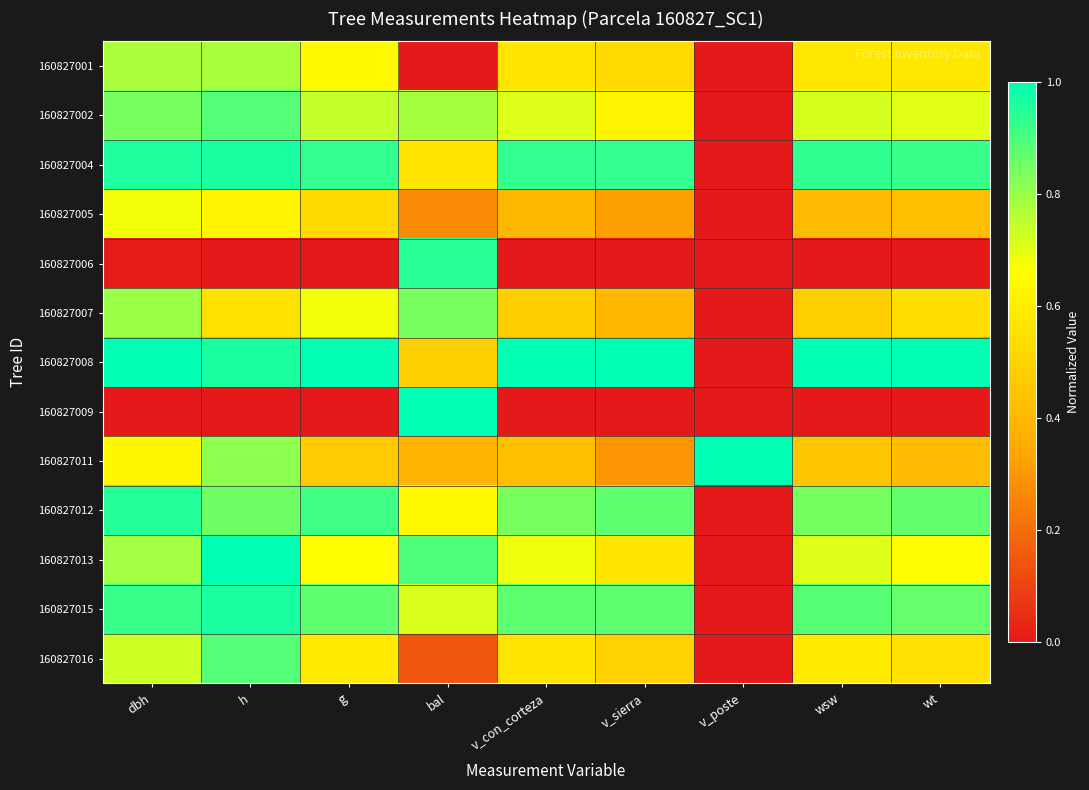

What is the spread (max minus min) of values at bal?

1.0